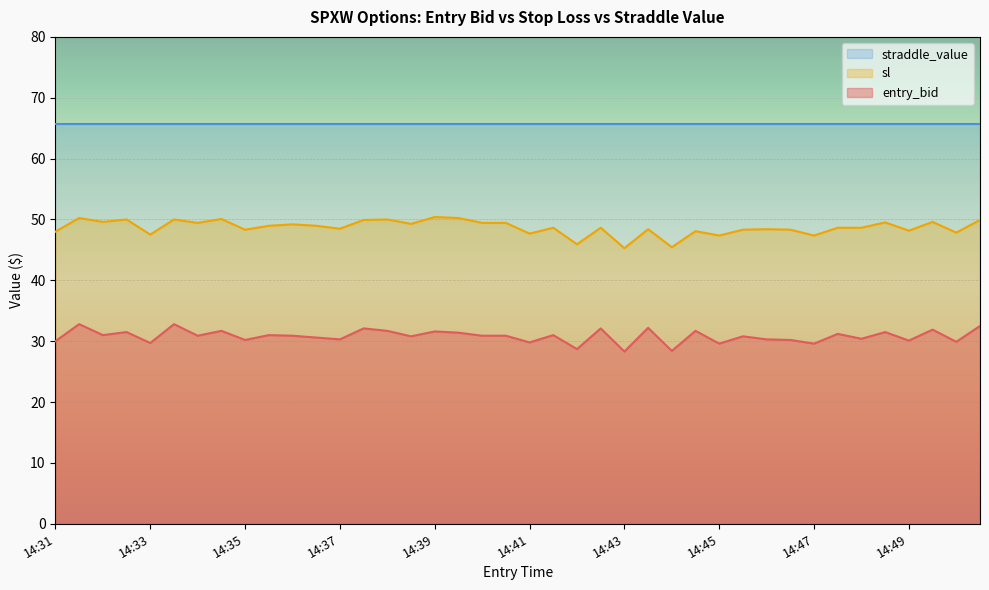

What is the value of the sl point at the 30th from the left?

47.4